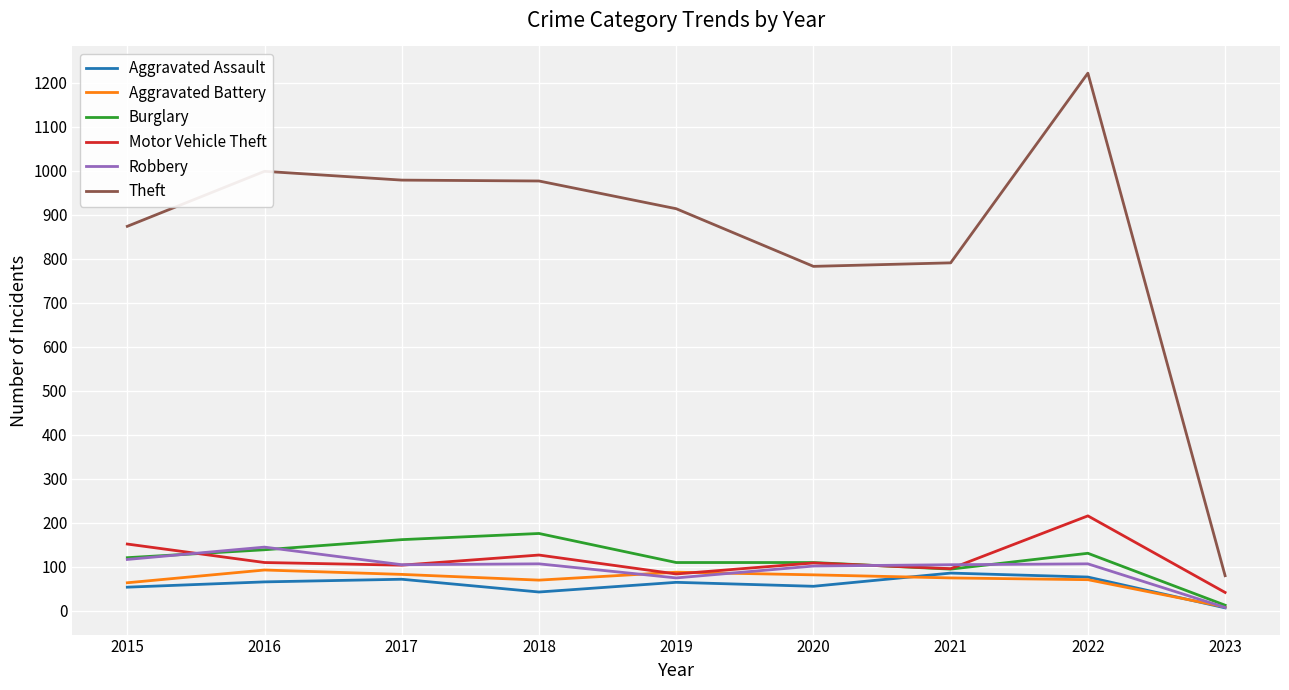

What value does the Aggravated Battery series have at 2017?

83